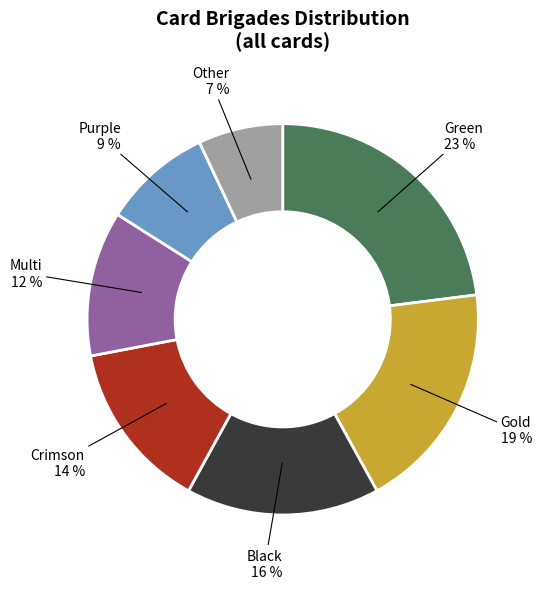

To the nearest percent, what is the difference between the Crimson and Green slice percentages?

9%